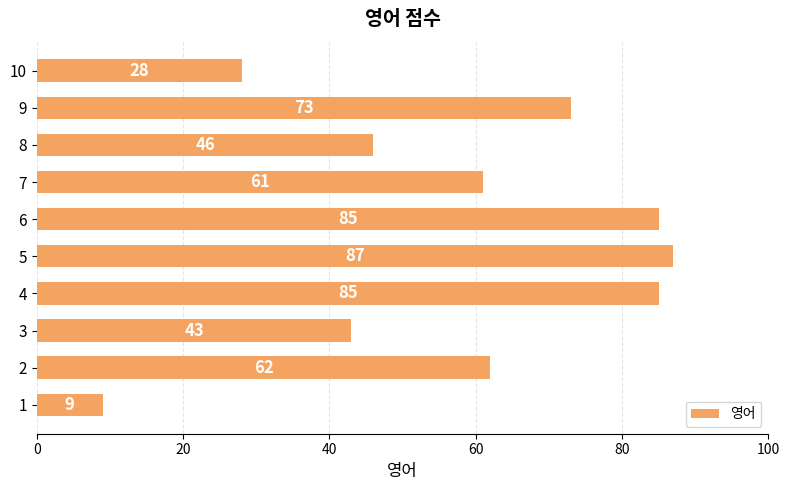

What is the difference between the maximum and minimum values?

78